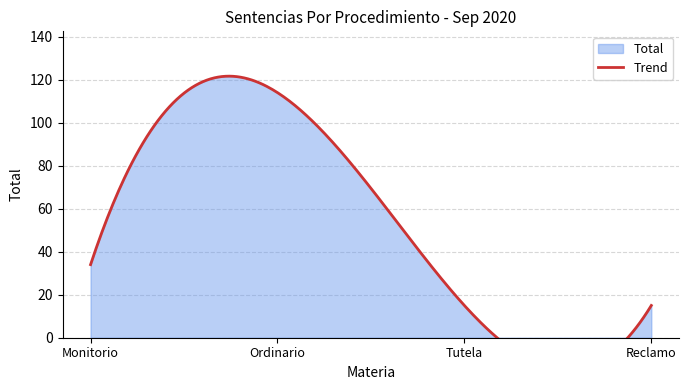

How many values are between 15 and 114?

4